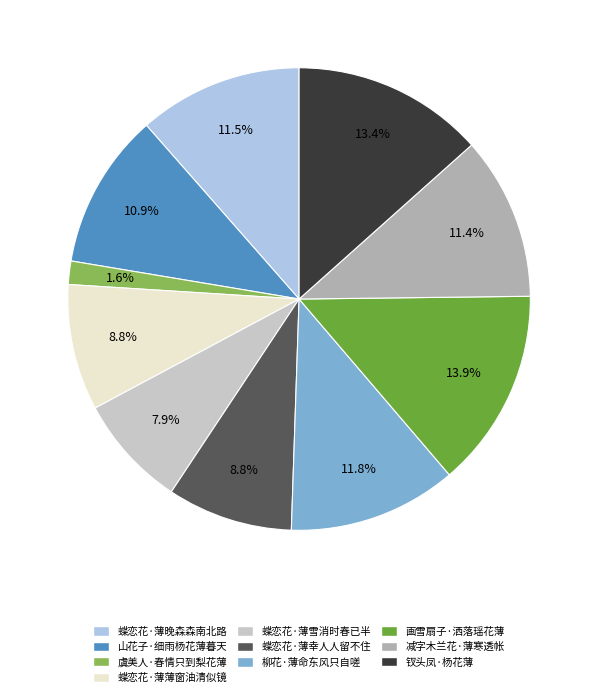

Count the number of slices in the pie.

10